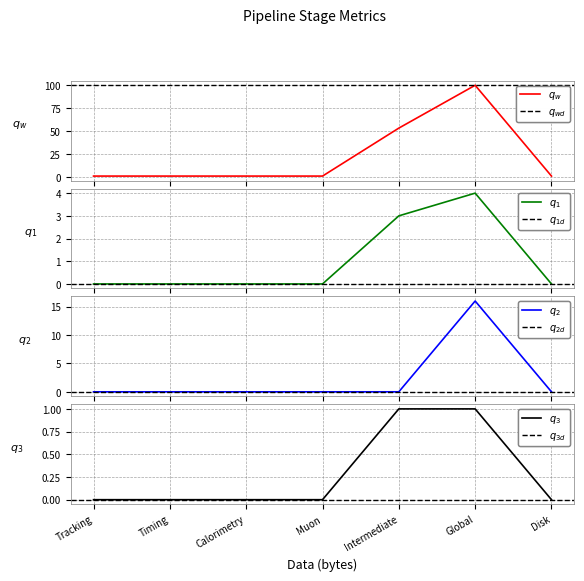

Where is Reduction Ratio nearest to the value 50?

Intermediate